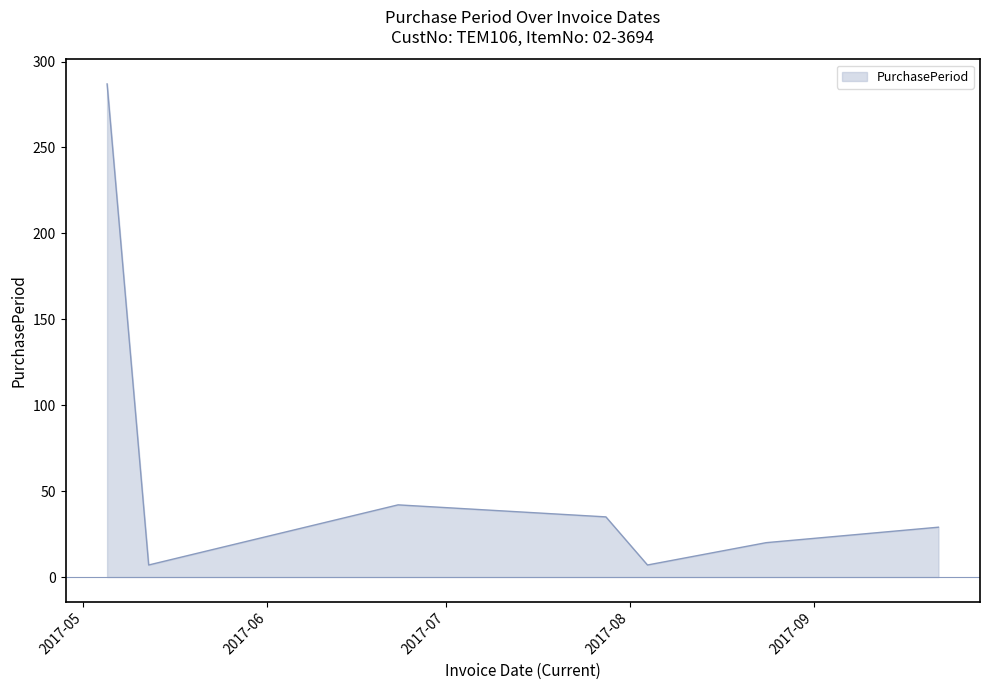

What is the sum of all values?

427